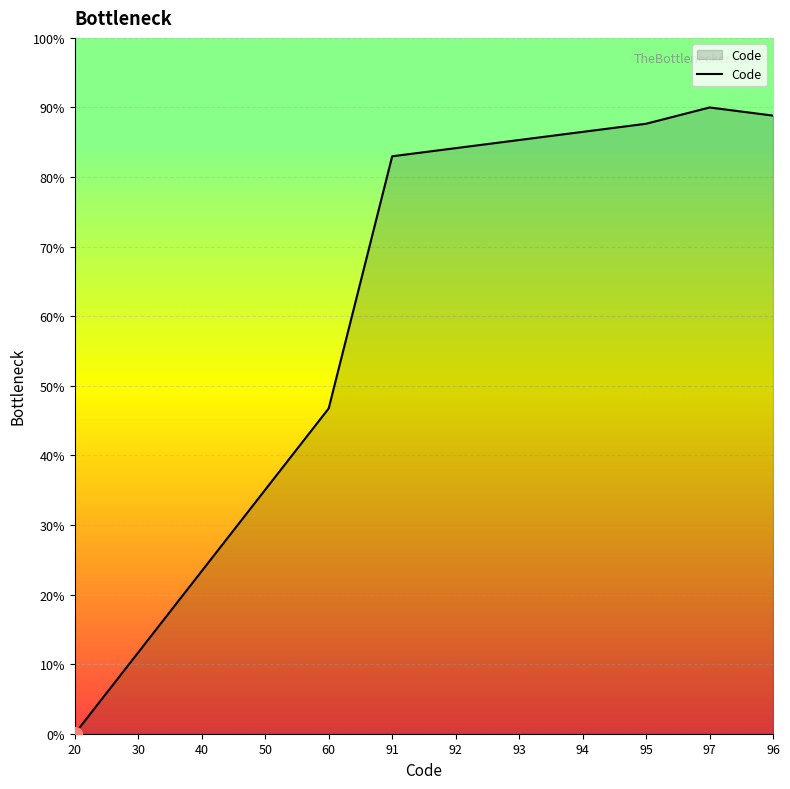

Where does the data first go above 84?

92